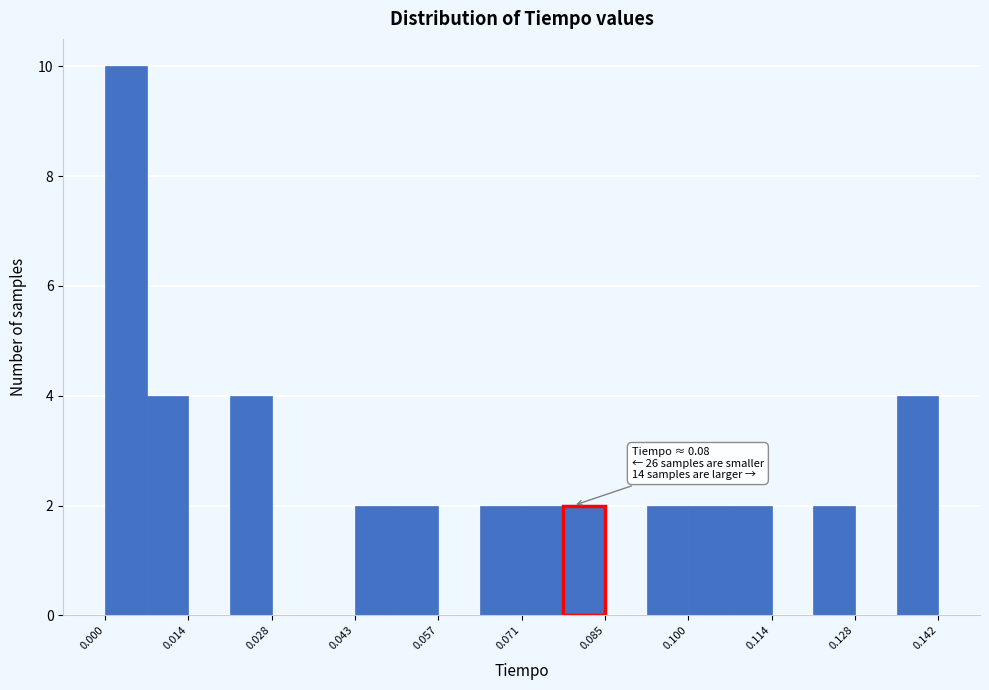

Read against the x-axis, roughly where is the centre of the tallest bar?

0.004